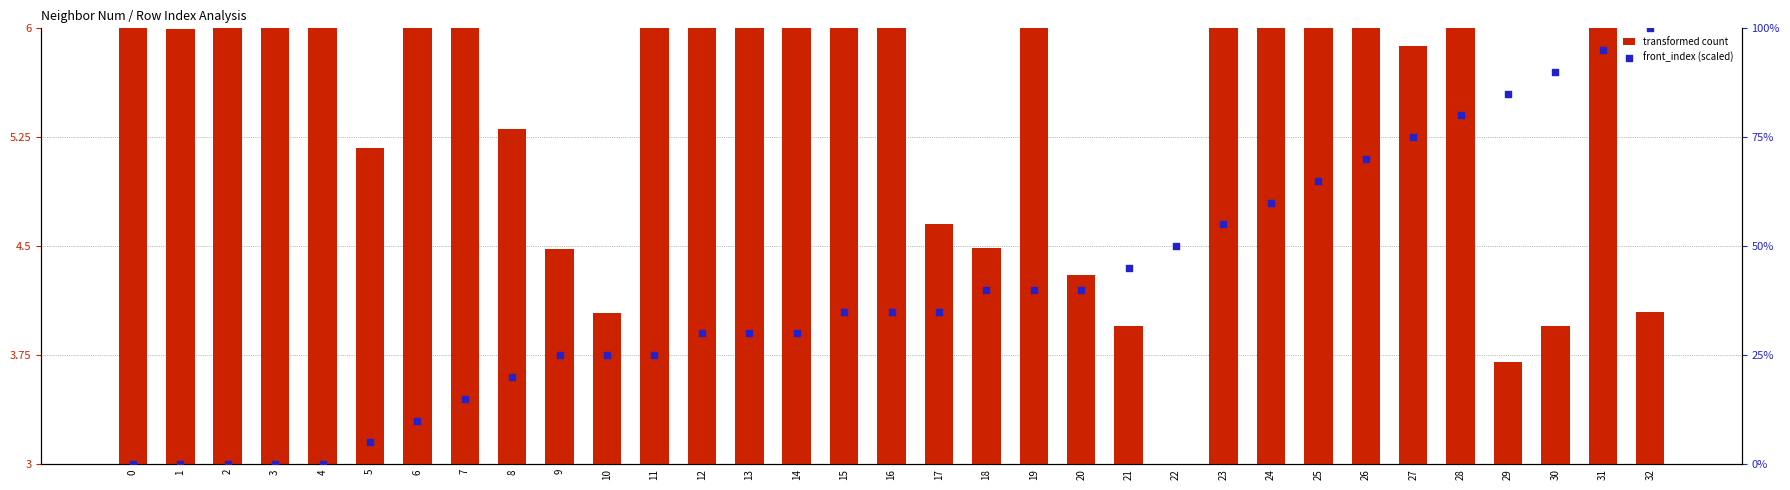

Which series has the largest Y range (max minus min)?

front_index (scaled)